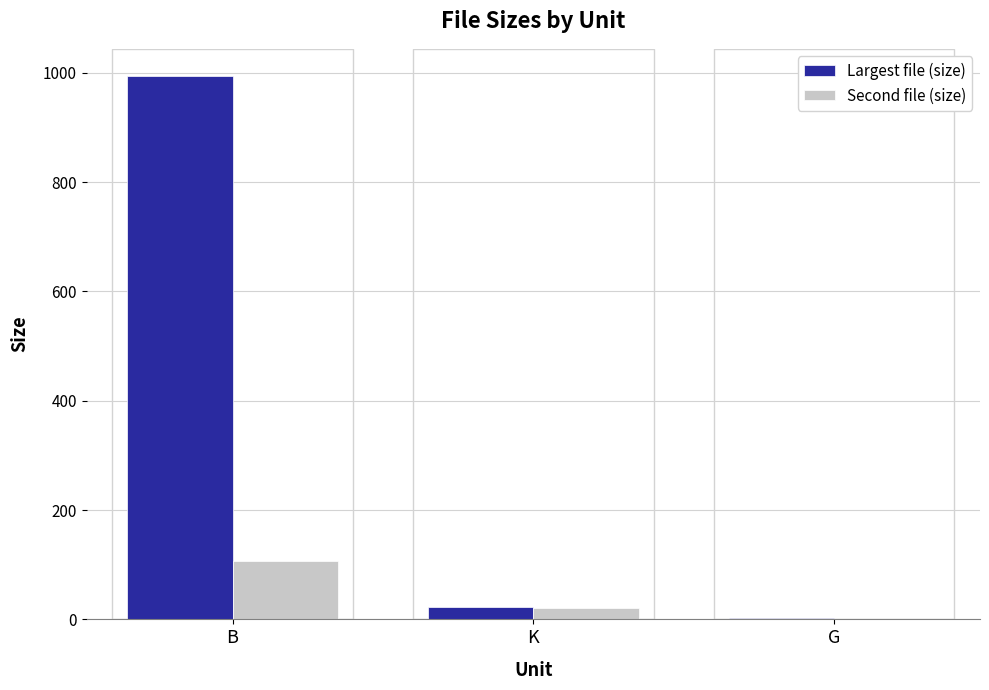

Is it true that Second file (size) equals 43.6 at G?

False